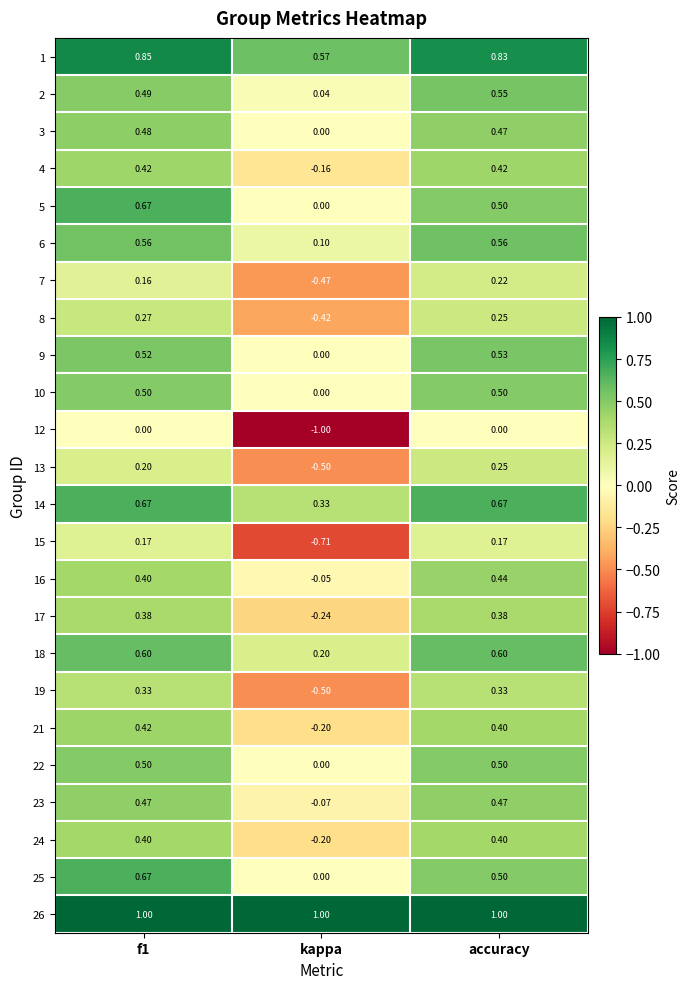

Where is 24 nearest to the value 0?

kappa